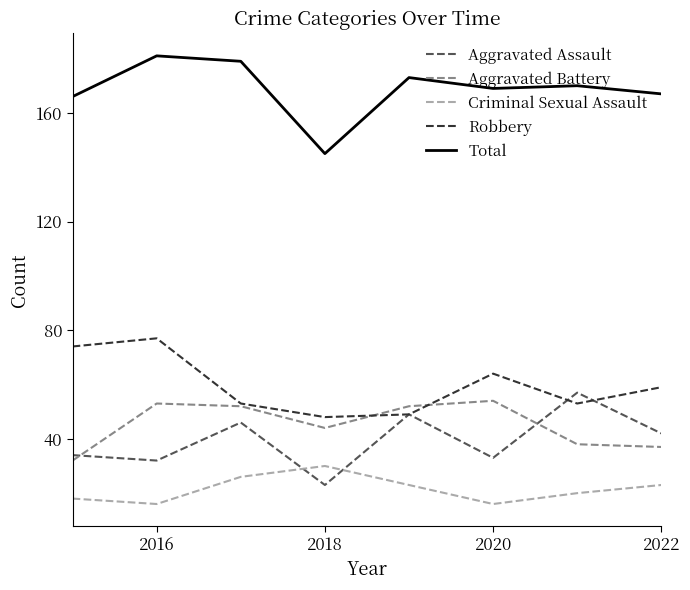

True or false: Aggravated Battery and Total cross at least once.

False